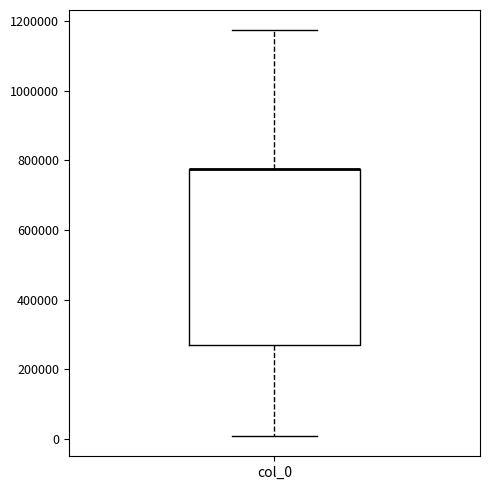

Transcribe this box plot: give where the median line is, the range the box spans, and where the two whiskers end, as read against the y-axis. The values are not printed on the chart, so give them approximately, as read against the axis.

median 780000 (drawn on the box's upper edge), box 280000 to 780000, whiskers 0 to 1180000